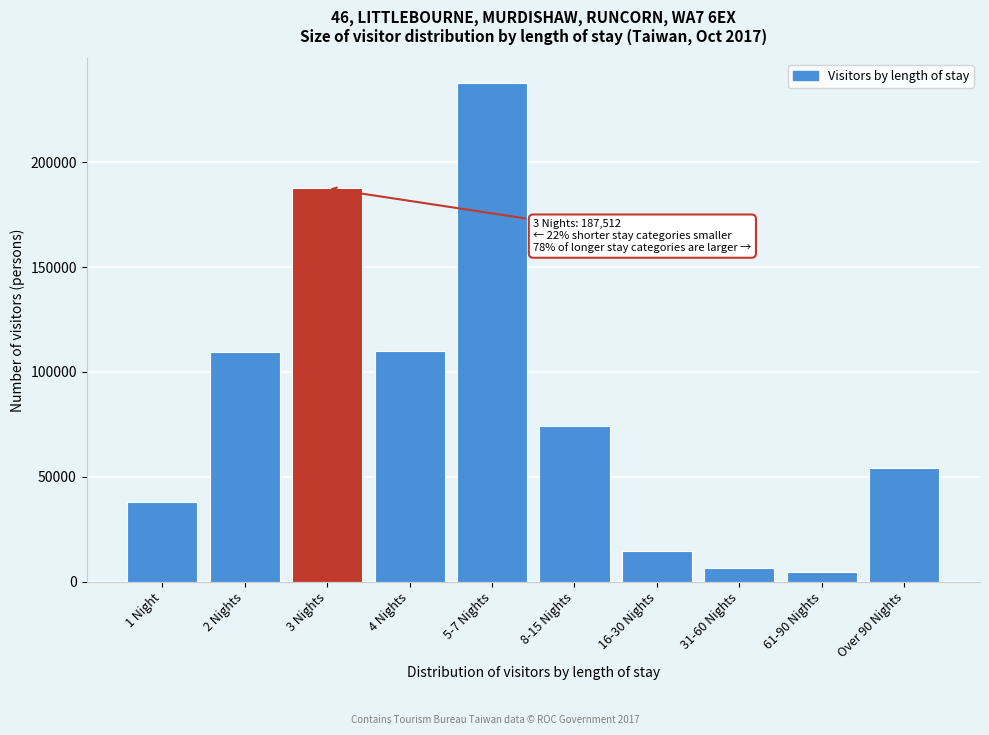

What is the sum of all values?

837362